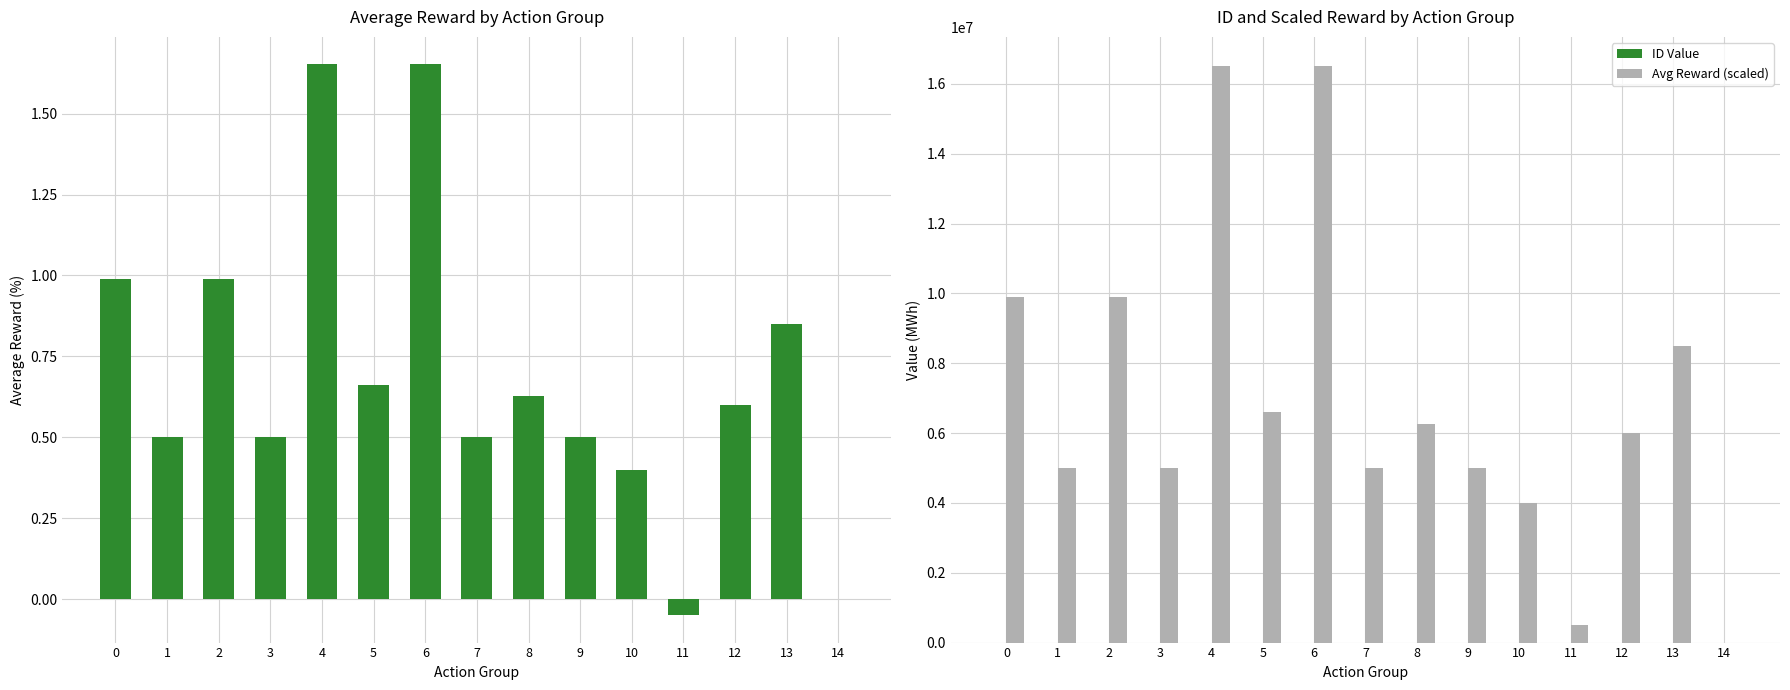

At 6, list the series in order from smallest to largest.

avg_reward, ID Value, Avg Reward (scaled)